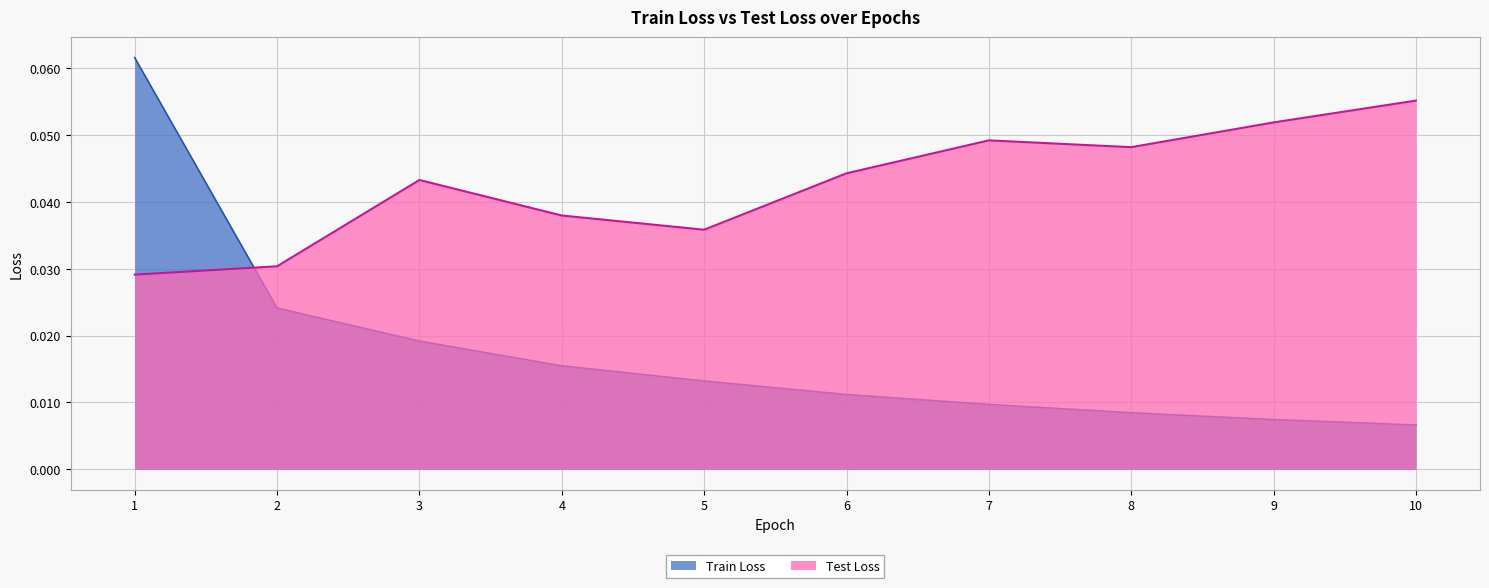

Reading left to right, list all the values displayed in this chart.

Train Loss: 1=0.1	2=0.0	3=0.0	4=0.0	5=0.0	6=0.0	7=0.0	8=0.0	9=0.0	10=0.0
Test Loss: 1=0.0	2=0.0	3=0.0	4=0.0	5=0.0	6=0.0	7=0.0	8=0.0	9=0.1	10=0.1